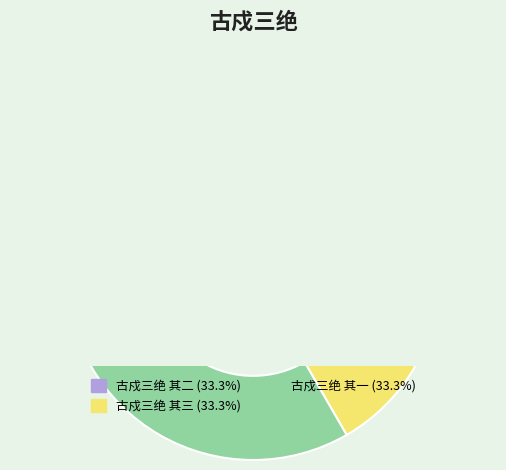

Is 古戍三绝 其一 the majority of the pie?

No